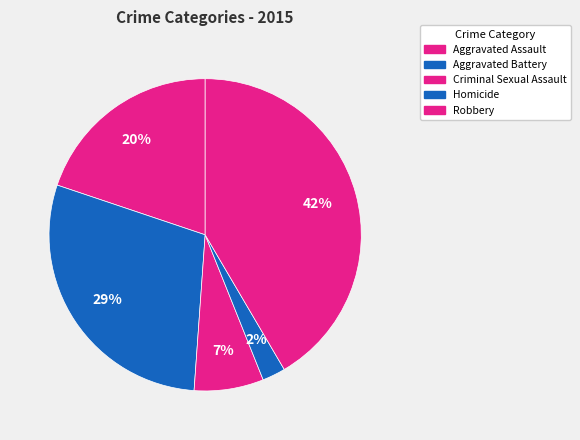

Count the number of slices in the pie.

5